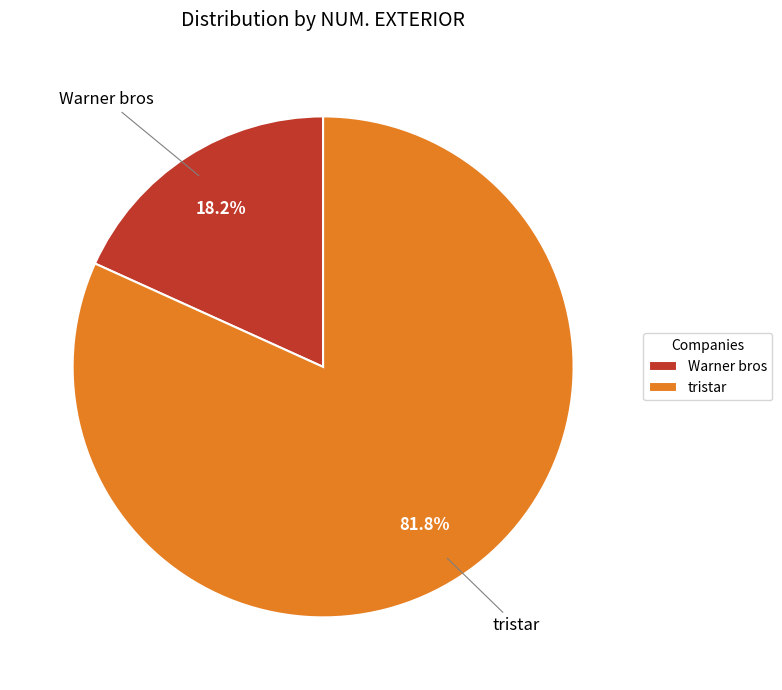

The Warner bros slice represents 33% of the pie. True or false?

False